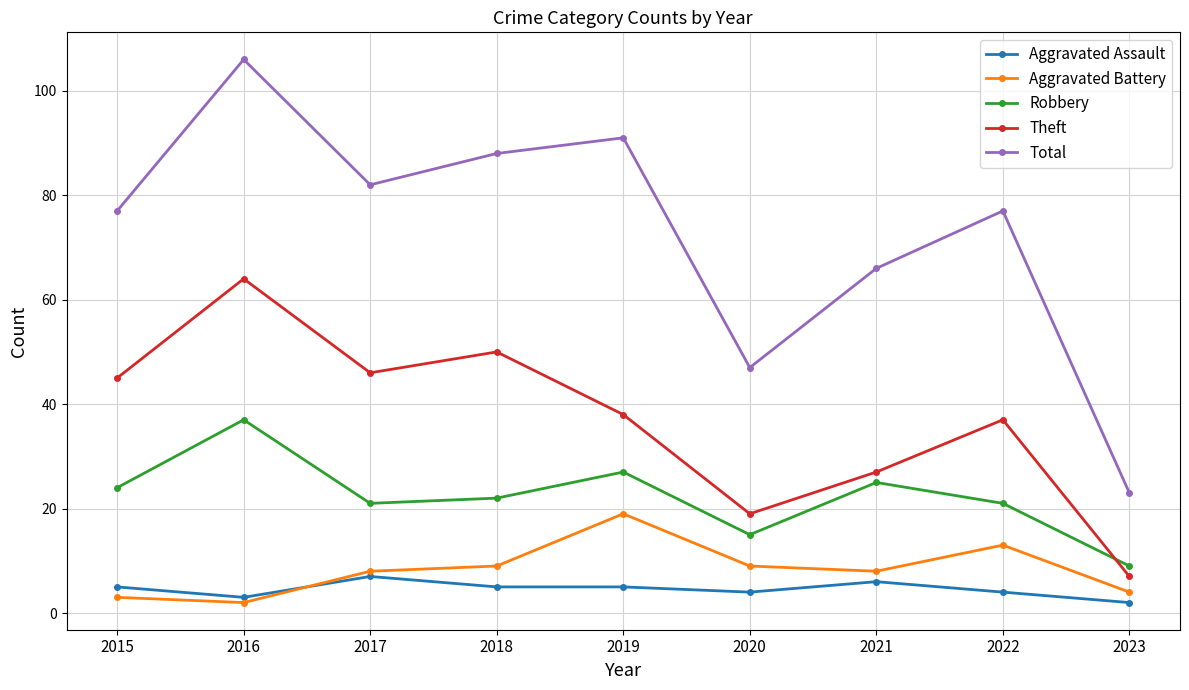

The Aggravated Battery series shows 2 at 2016. True or false?

True